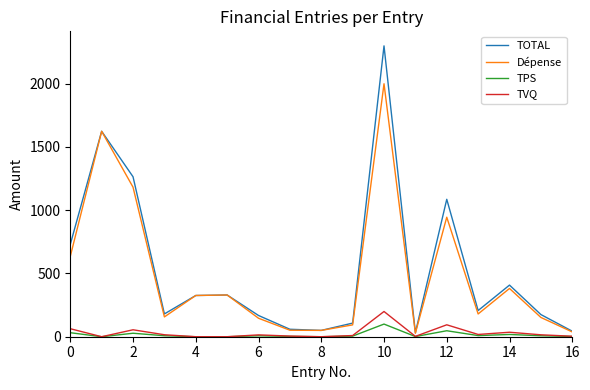

Which series has the widest spread of values?

TOTAL